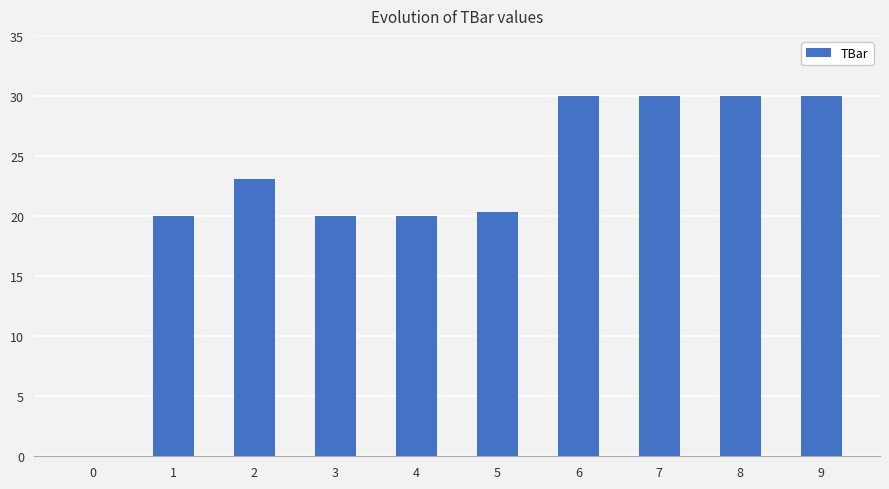

How many values exceed 23?

5